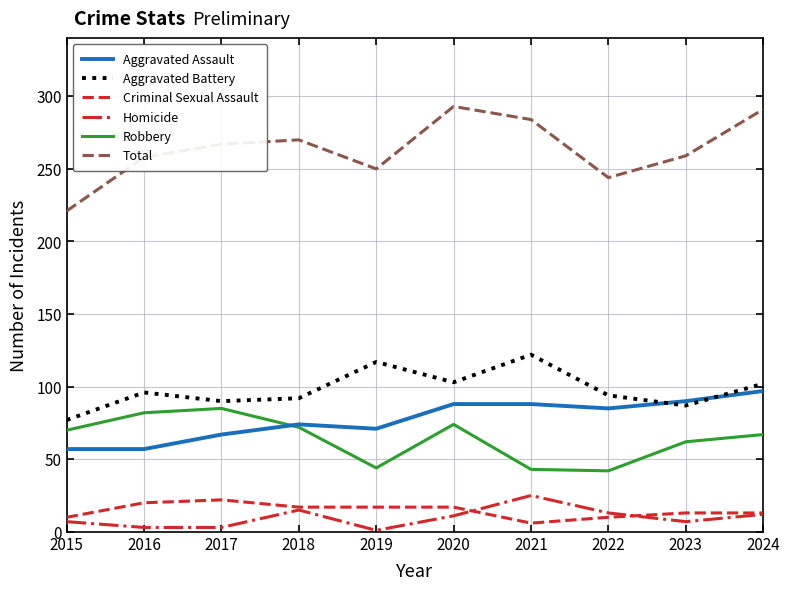

What is the difference between the Total values at 2017 and 2019?

17